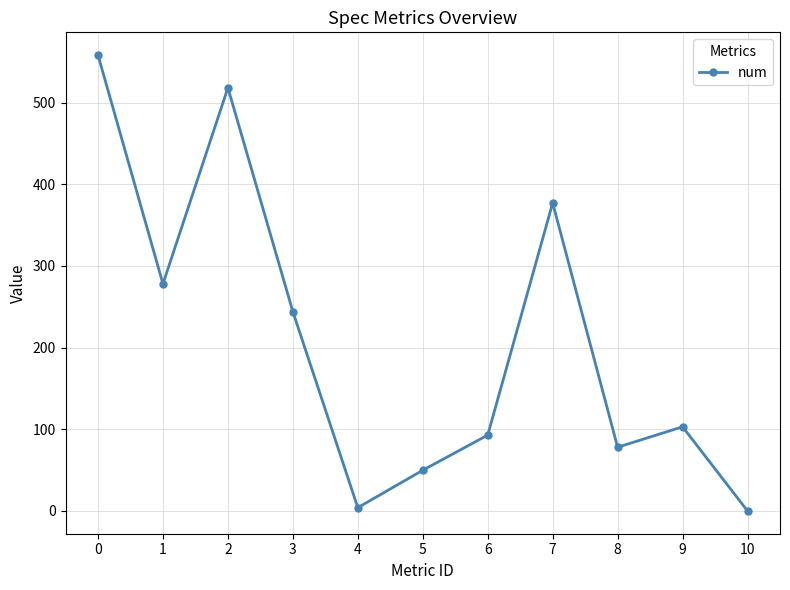

Is it true that the value at 0 is 558.0?

True